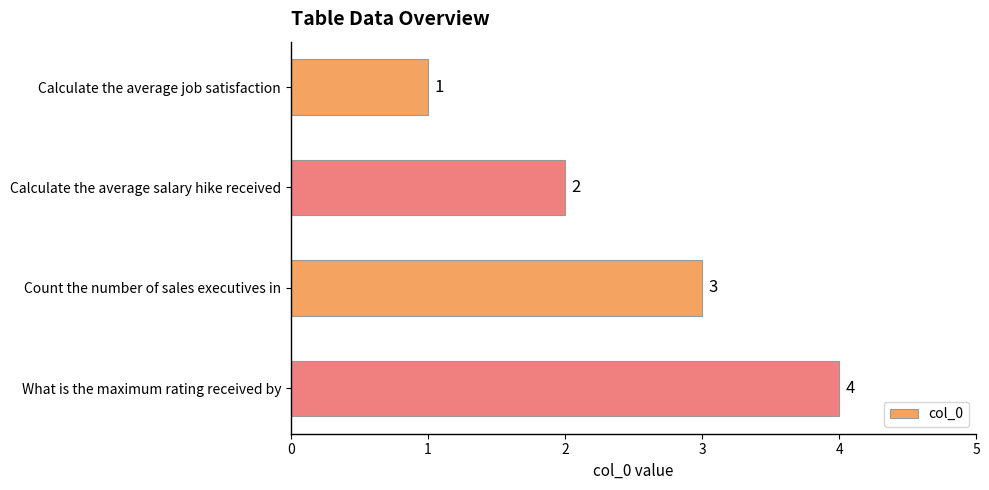

Is it true that the value at Count the number of sales executives in is 3?

True